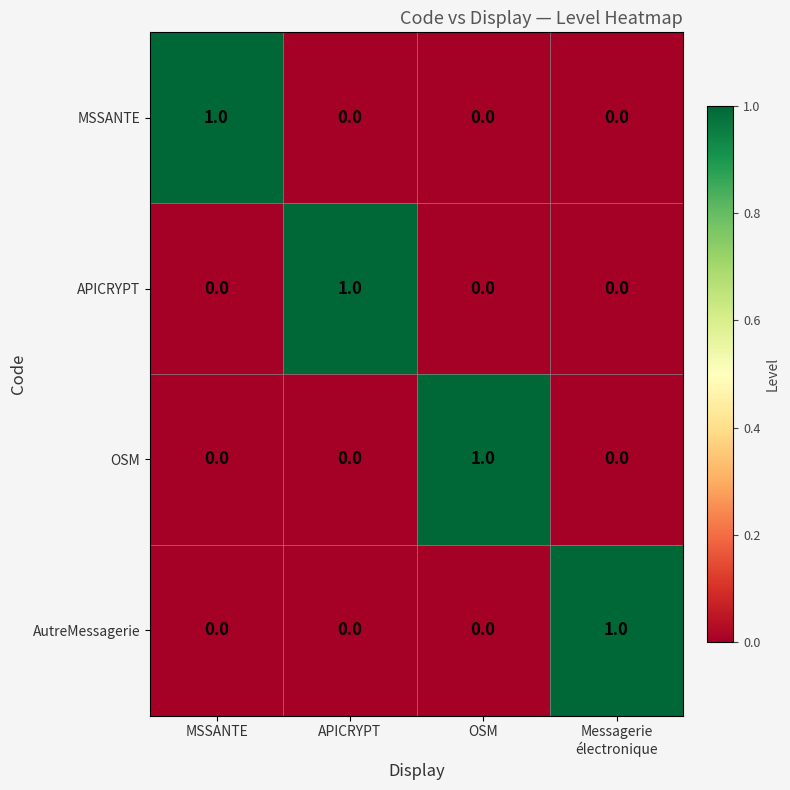

Is it true that OSM equals 2 at OSM?

False